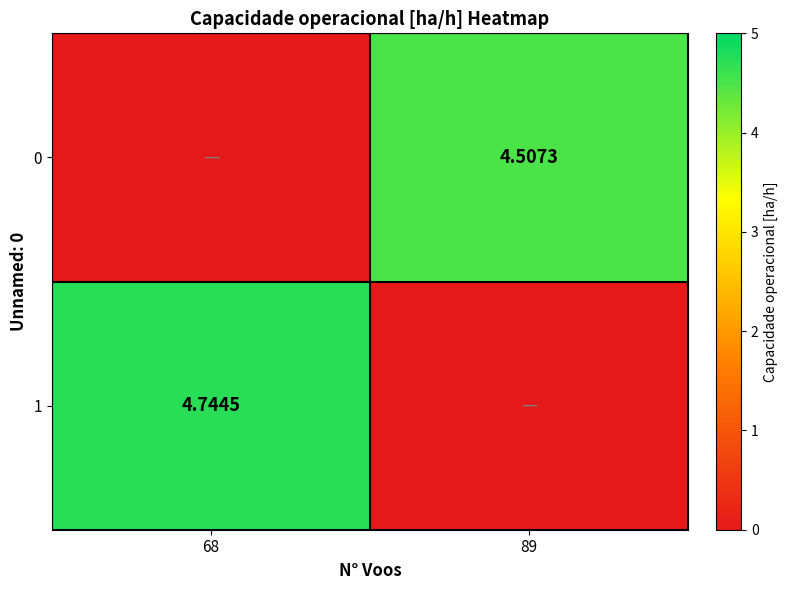

Is the value of 0 at 89 greater than the value of 1 at 68?

No